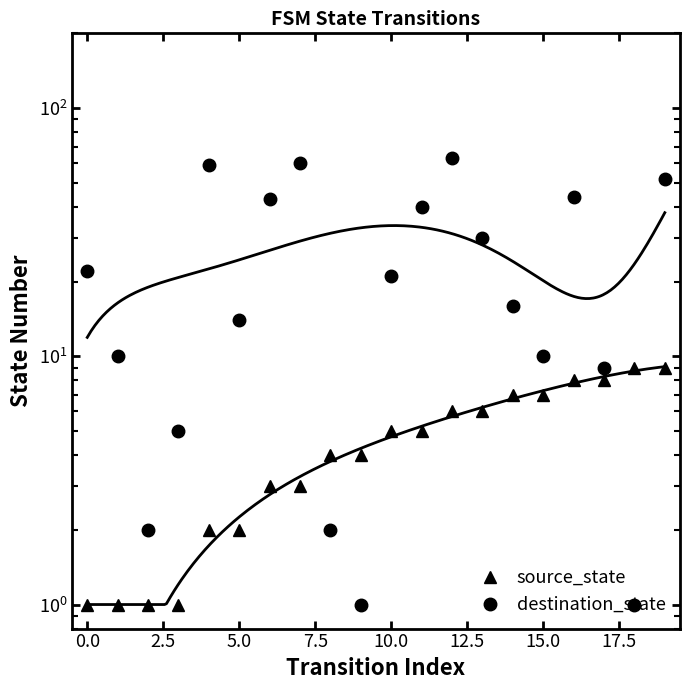

The destination_state series shows 44 at 16. True or false?

True